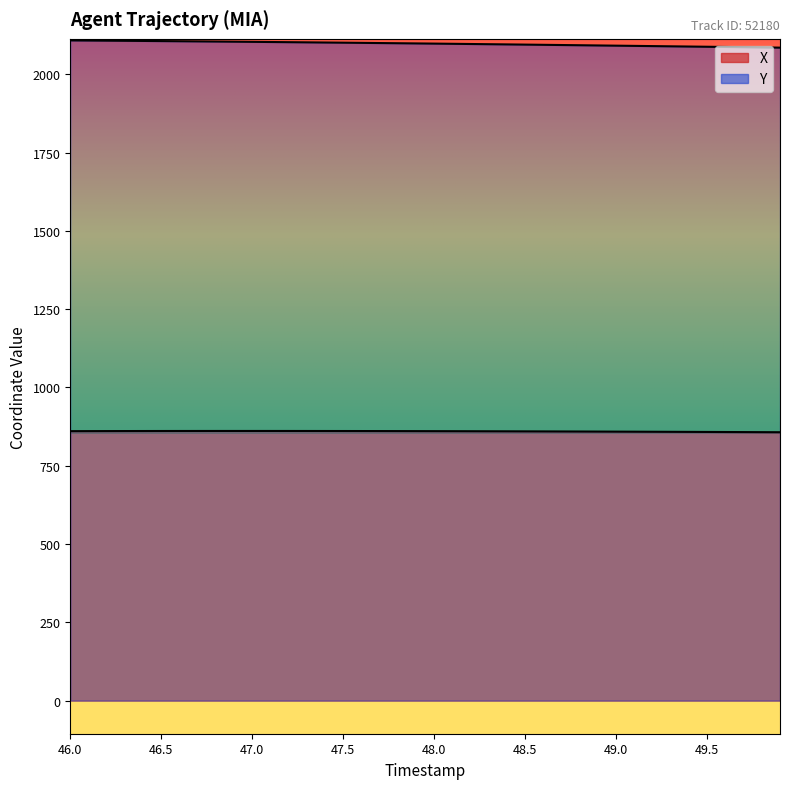

Is the value of X at 13 greater than the value of Y at 47.5?

No